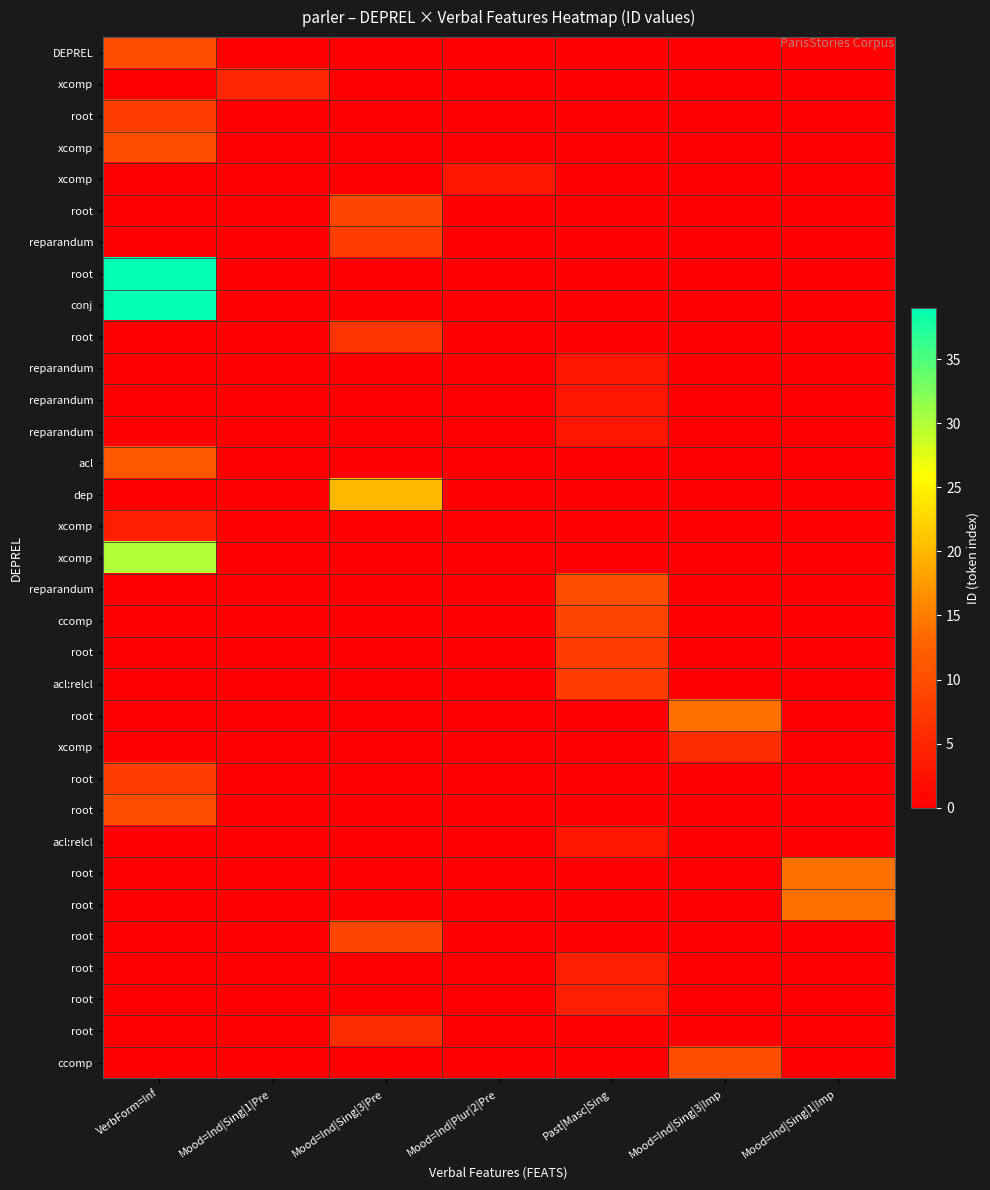

What is the spread (max minus min) of values at Past|Masc|Sing?

10